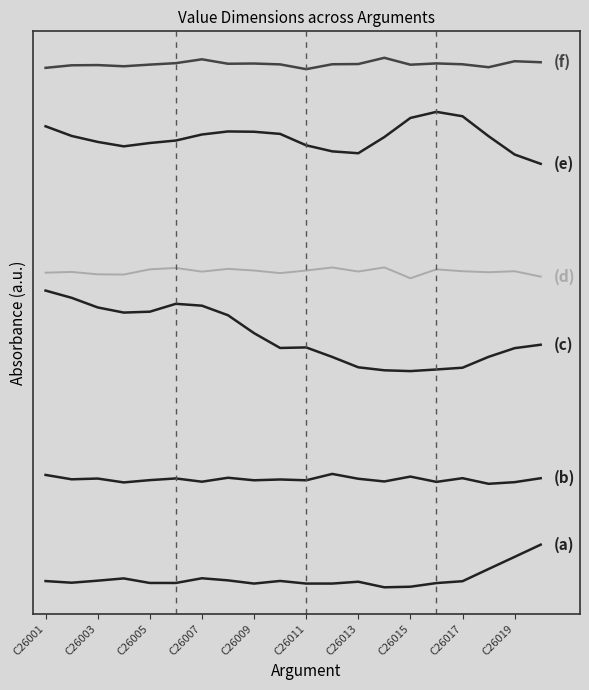

Is this an area chart (filled region under the line)?

No